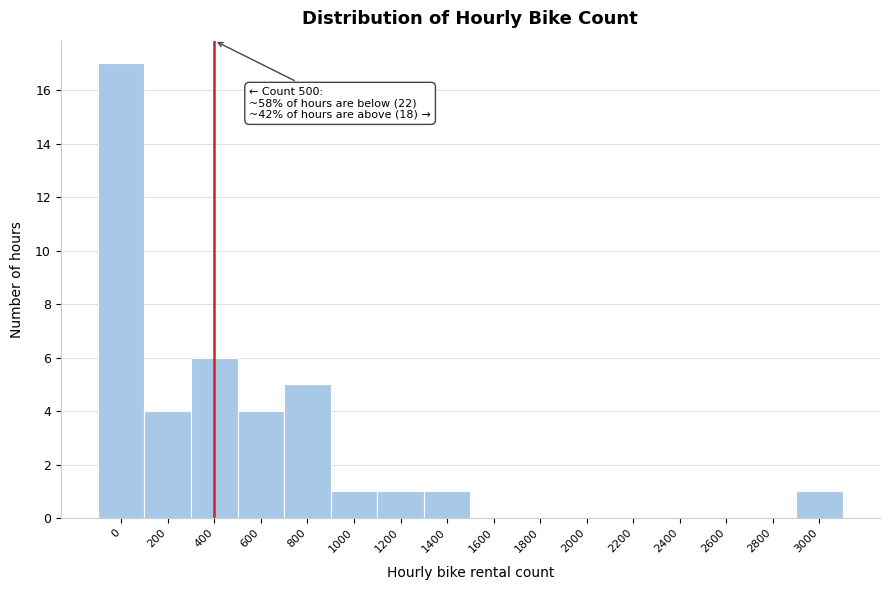

Reading right to left, list all the values displayed in this chart.

3000=1	2800=0	2600=0	2400=0	2200=0	2000=0	1800=0	1600=0	1400=1	1200=1	1000=1	800=5	600=4	400=6	200=4	0=17